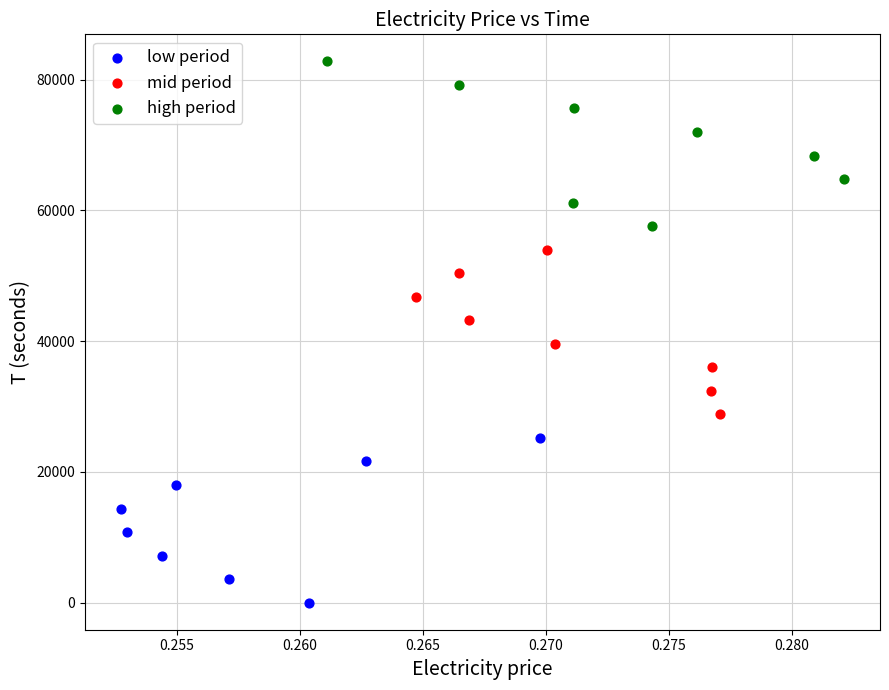

Which series contains the lowest Y value?

low period